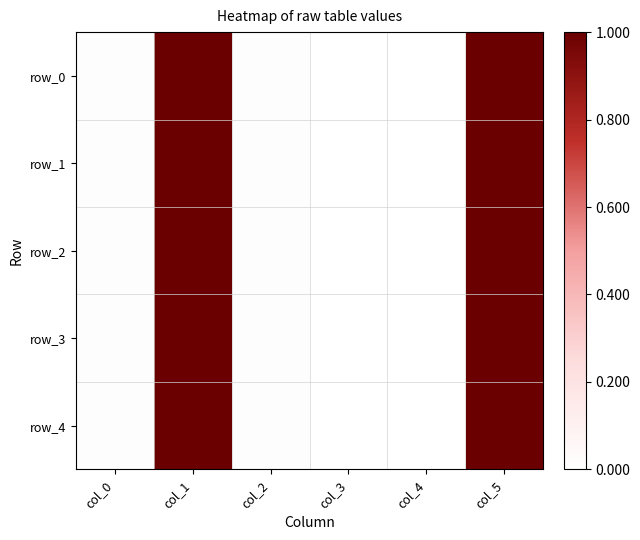

At which label does row_0 reach its minimum?

col_3